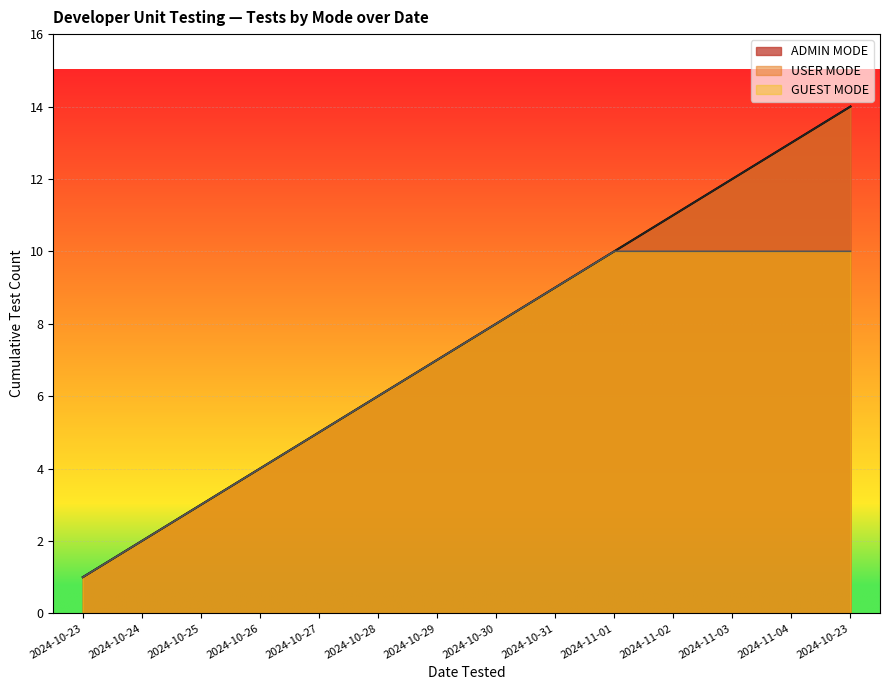

What is the sum of the ADMIN MODE values at 2024-10-27 and 2024-11-03?

17